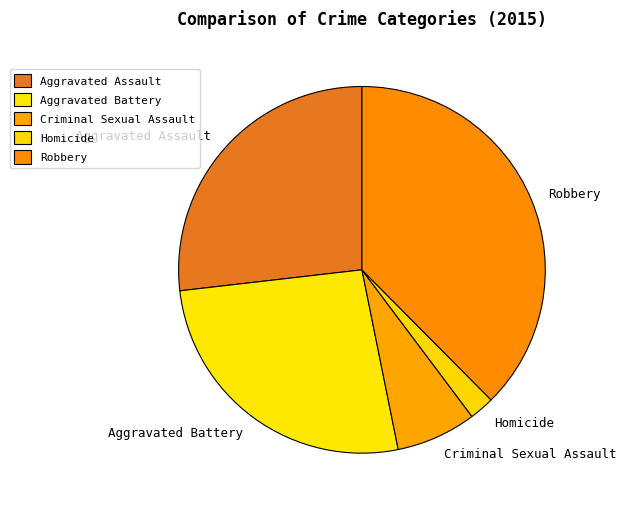

Do Robbery and Aggravated Battery together represent more than half of the pie?

Yes